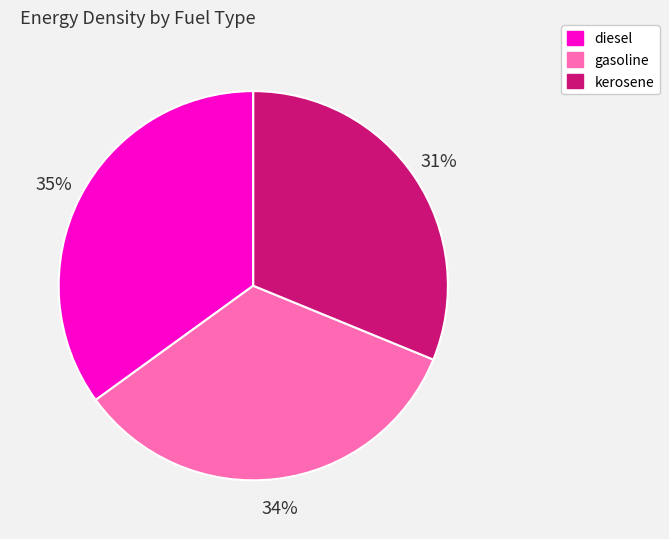

Count the number of slices in the pie.

3